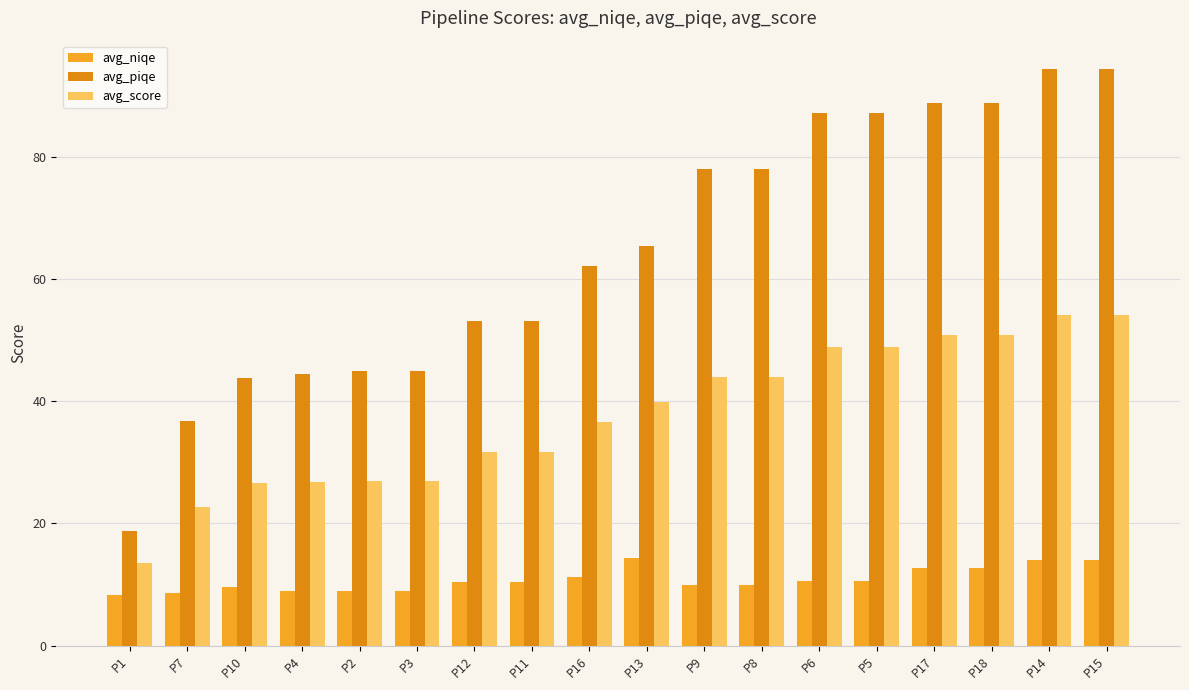

What is the sum of all avg_score values?

679.2